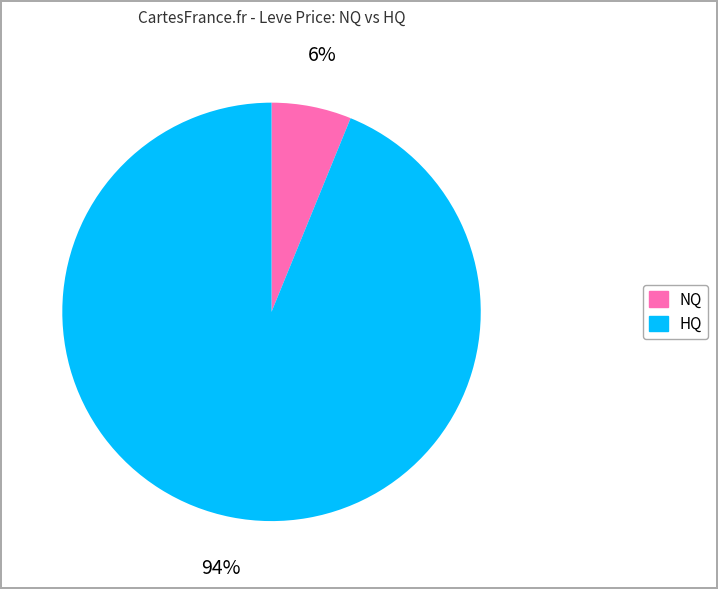

To the nearest percent, what is the average slice percentage?

50%